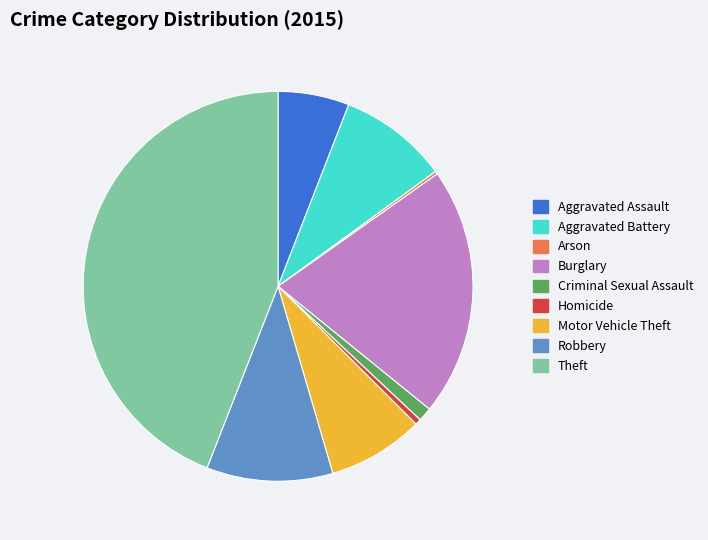

Is the sum of Motor Vehicle Theft and Burglary greater than half?

No